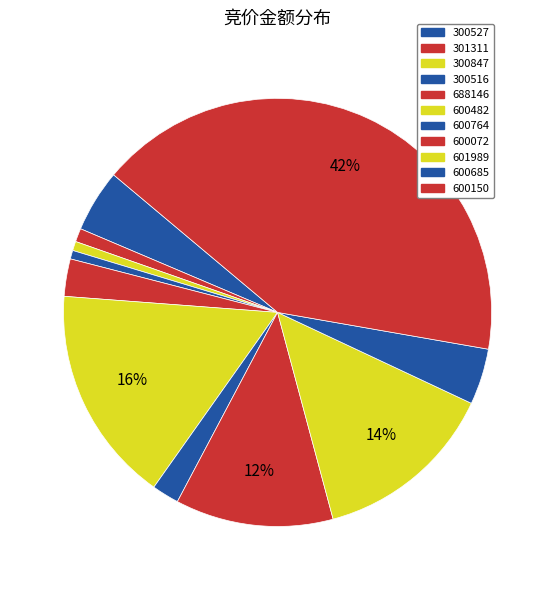

The 600685 slice represents 10% of the pie. True or false?

False